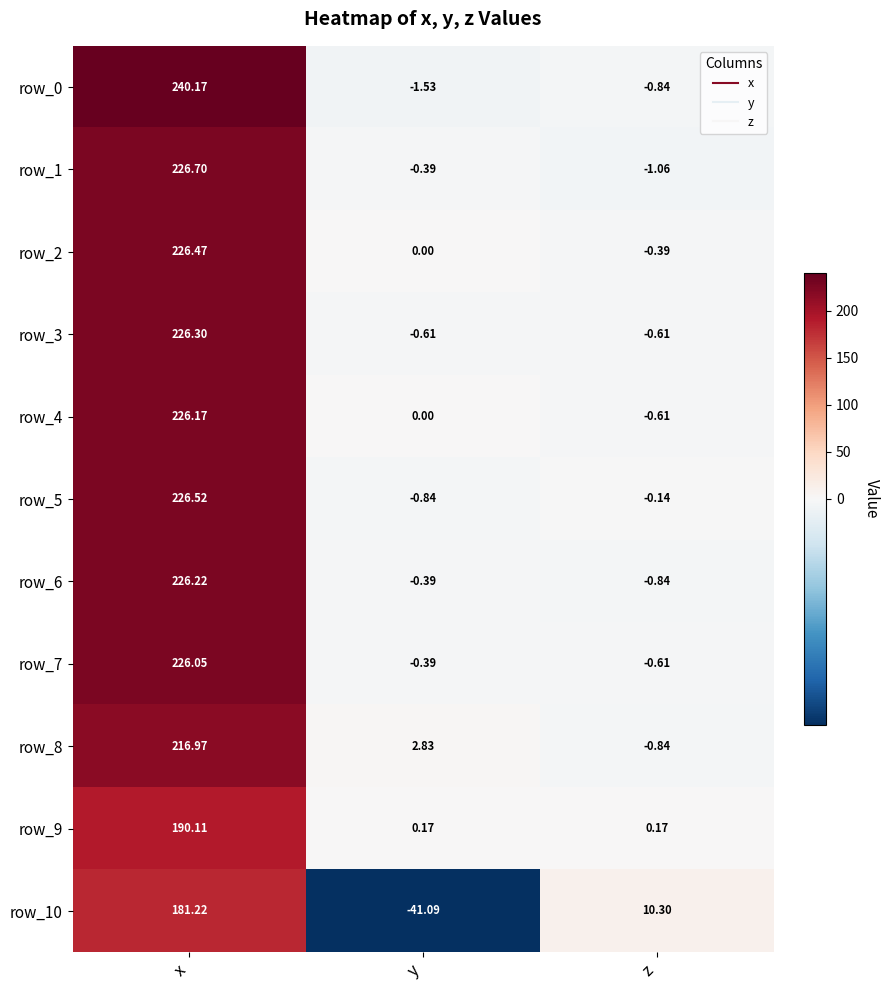

Which series has the largest total across all categories?

row_0